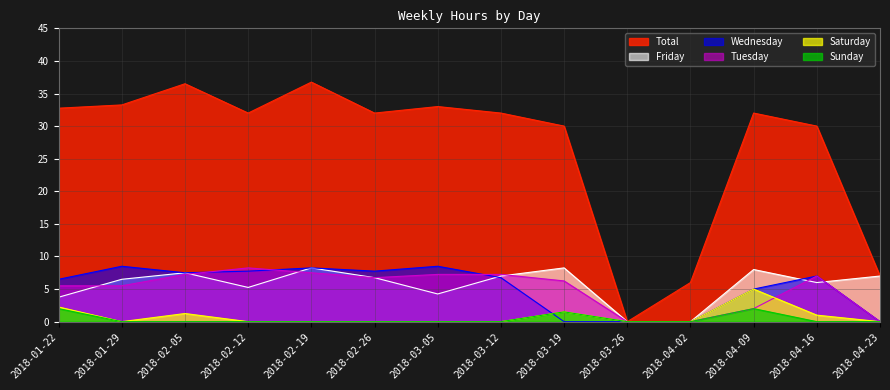

After their last crossing, which series has the higher values: Wednesday or Friday?

Friday